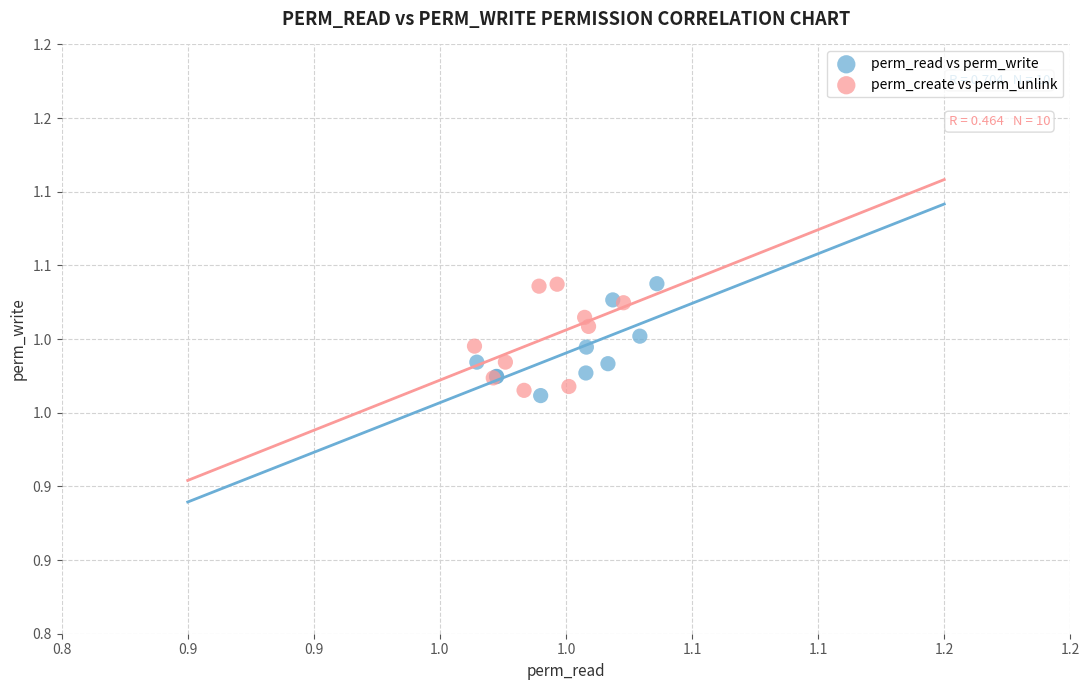

Which series contains the lowest Y value?

perm_read vs perm_write